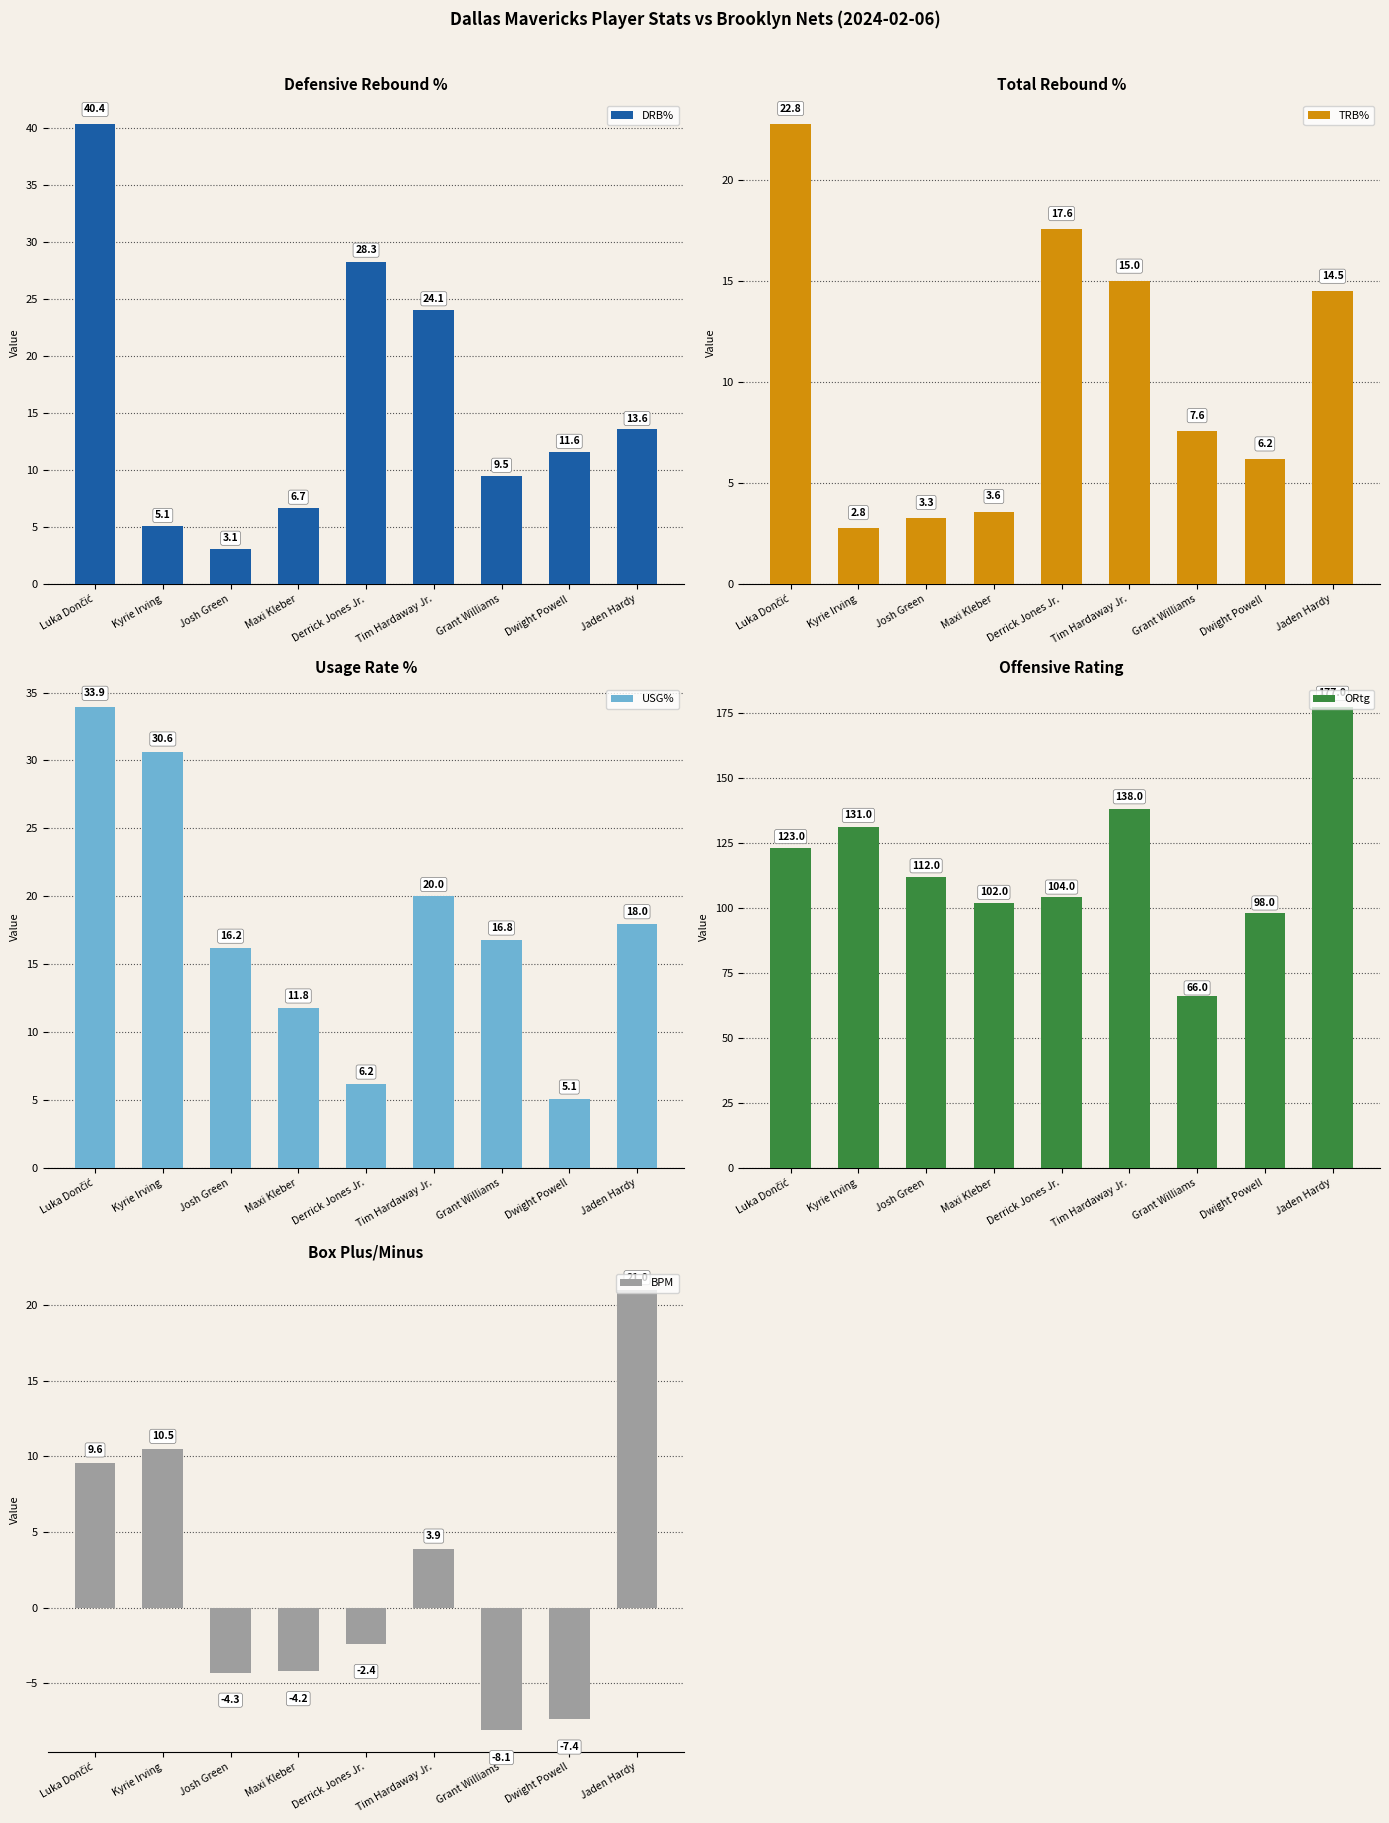

What are all the series names shown in the legend?

DRB%, TRB%, USG%, ORtg, BPM